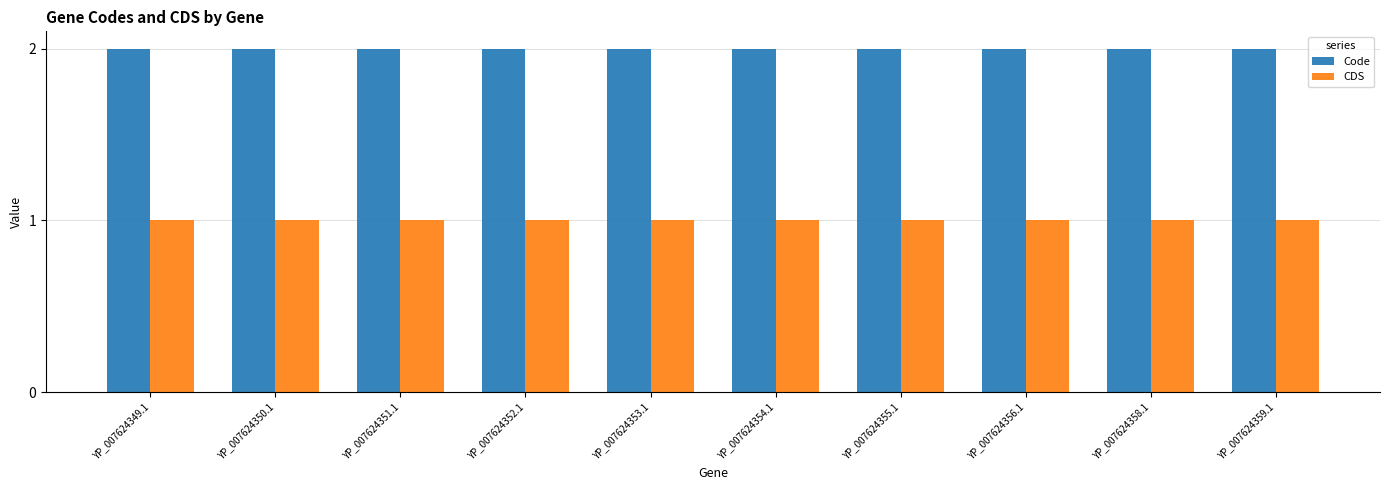

The value of CDS at YP_007624352.1 is 1. True or false?

True